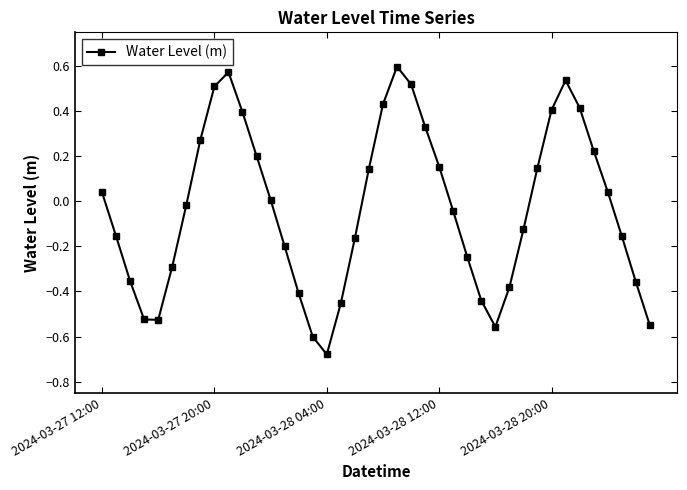

True or false: there are more than 2 points higher than both neighbors.

True